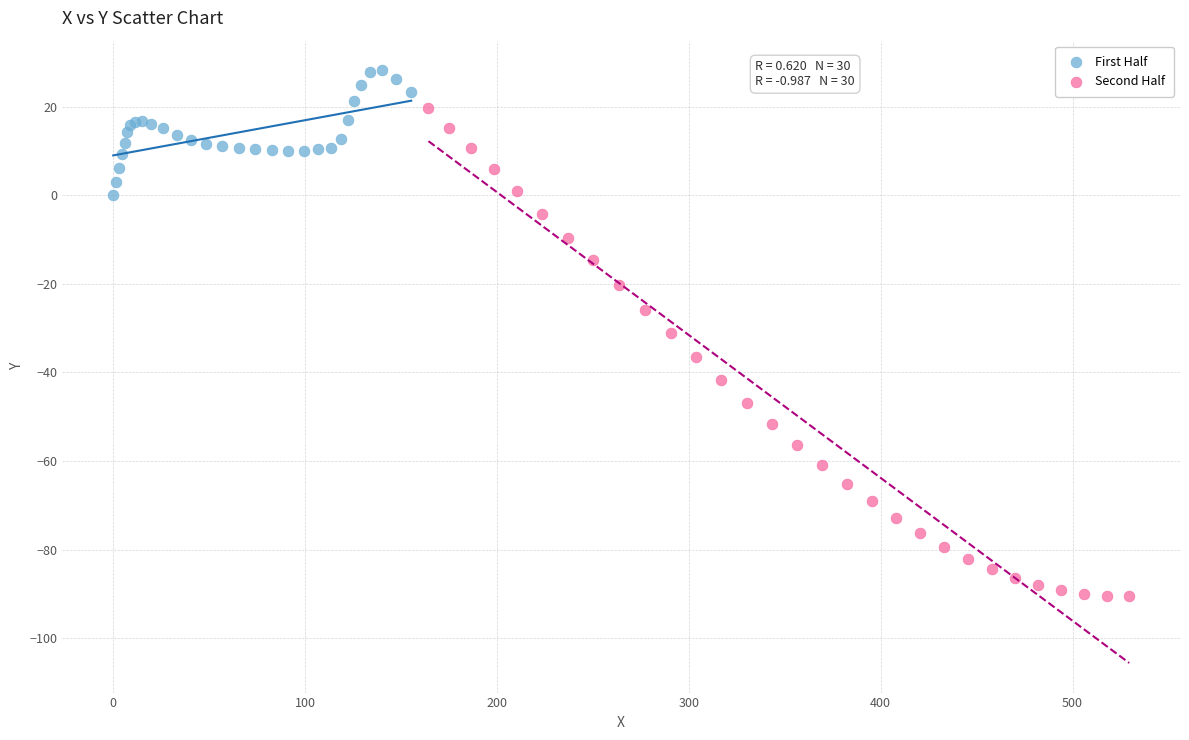

Which series contains the lowest Y value?

Second Half